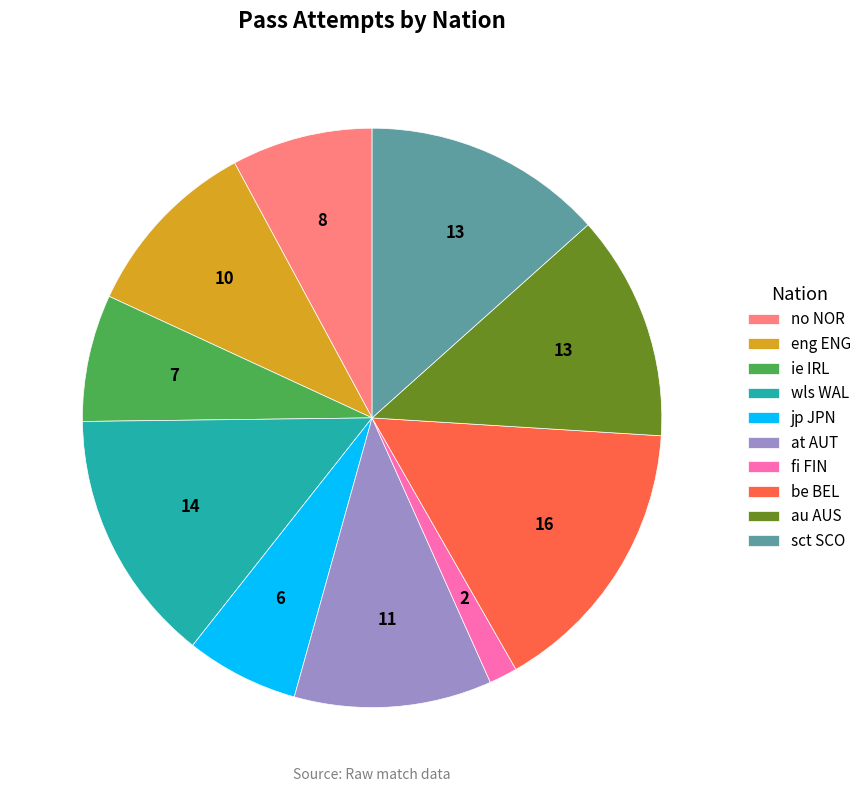

Which slice is the largest?

be BEL